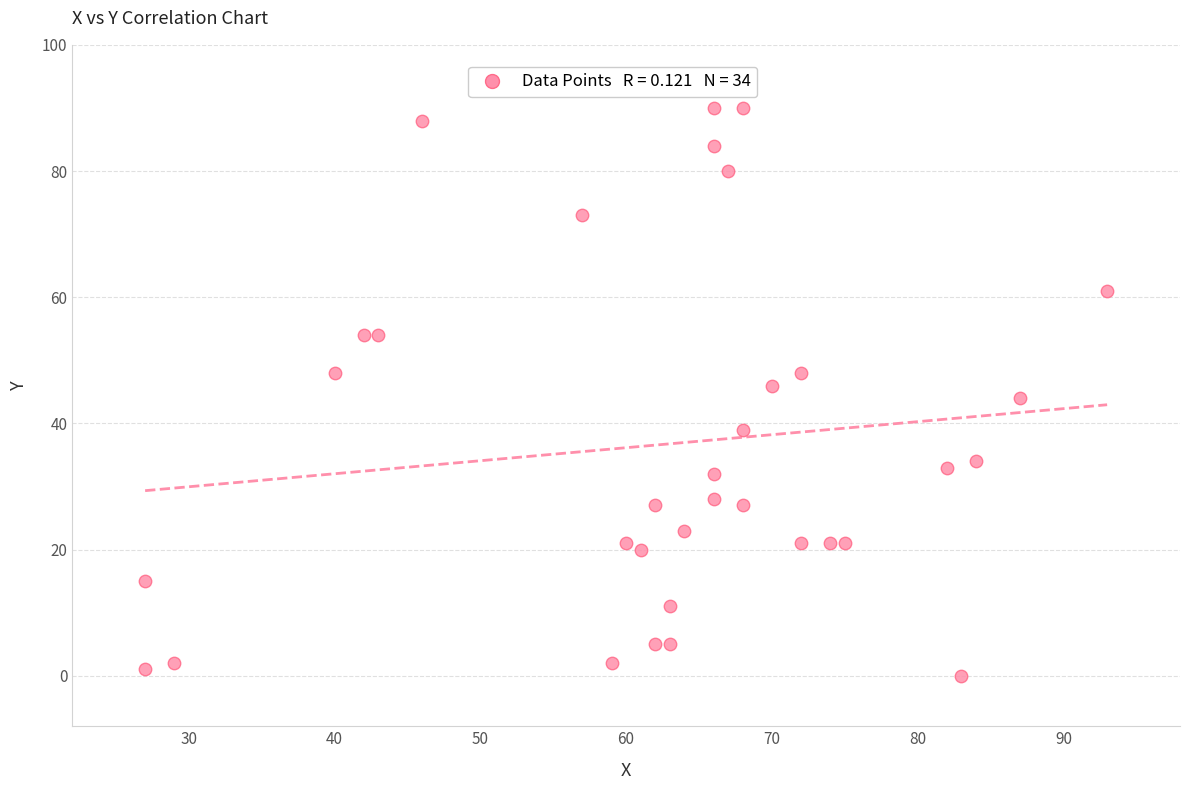

What is the range of Y values (max minus min)?

90